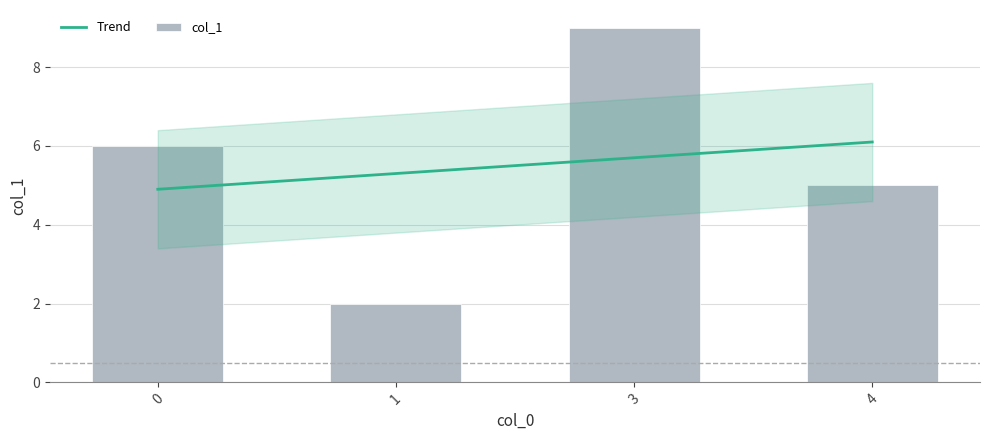

What is the greatest value displayed?

9.0